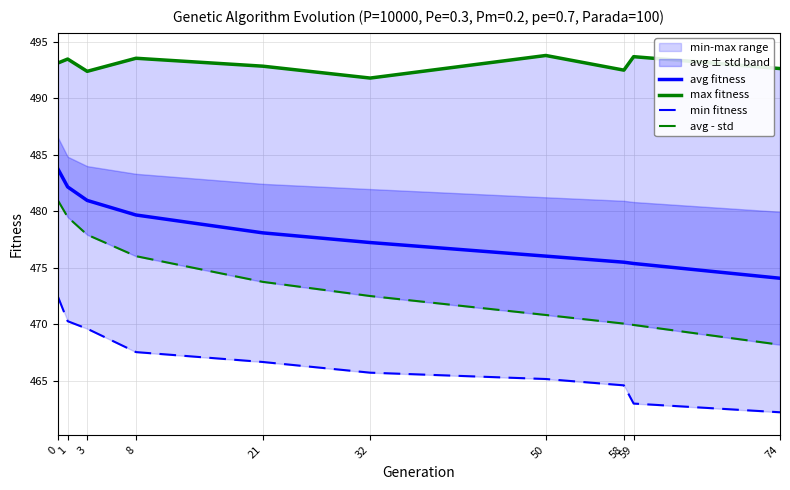

Which series has the largest range (max minus min)?

avg - std